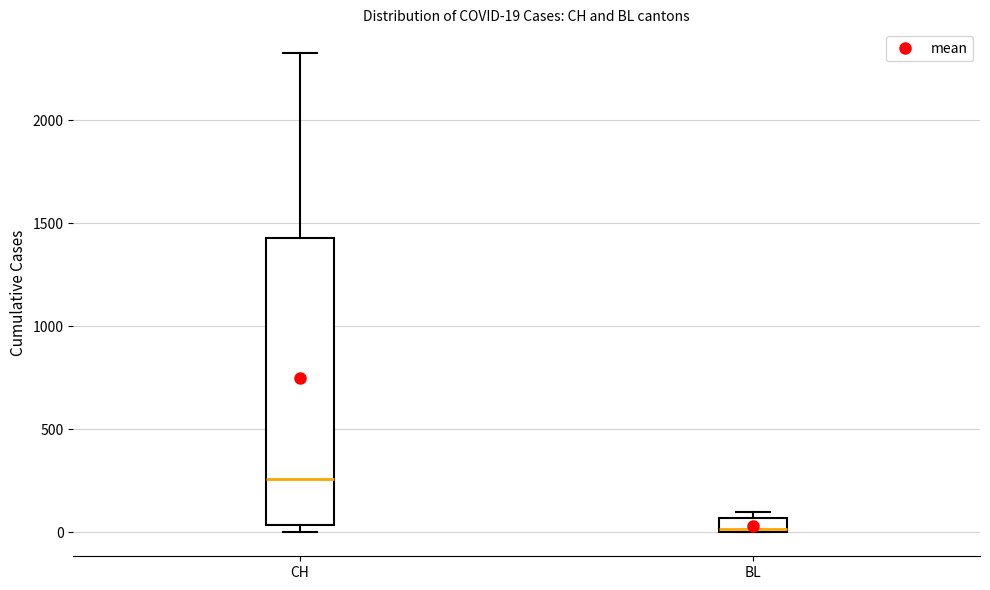

Which box has the highest median line?

CH